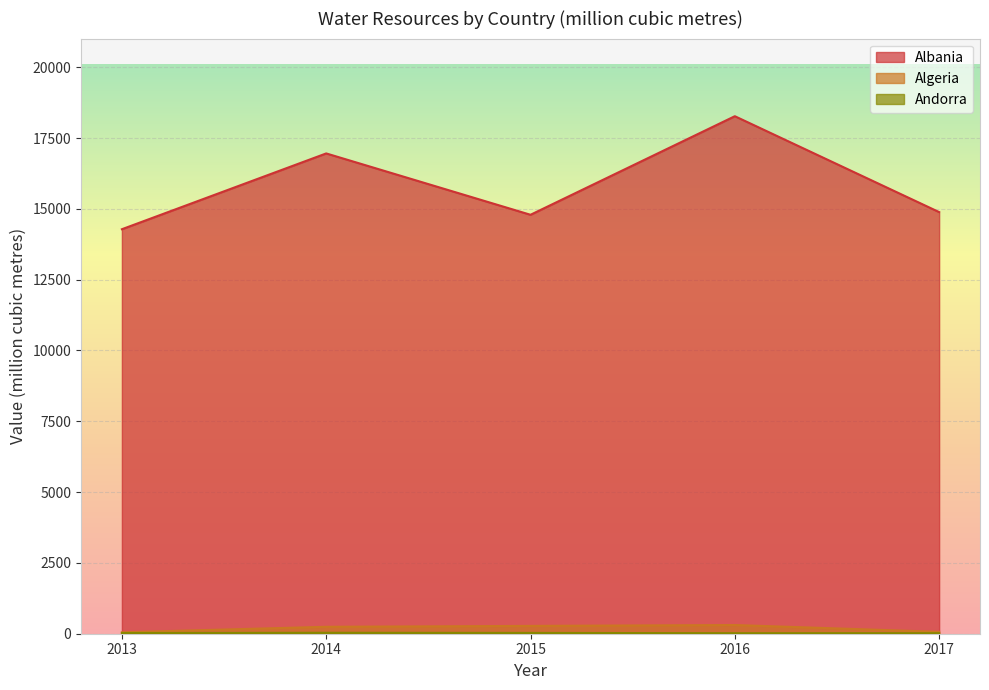

Reading left to right, extract all data points from this chart.

Albania: 2013=14280.0	2014=16956.0	2015=14790.0	2016=18270.0	2017=14885.0
Algeria: 2013=50.0	2014=245.0	2015=276.0	2016=307.0	2017=66.8
Andorra: 2013=24.5	2014=33.2	2015=28.3	2016=18.6	2017=19.0